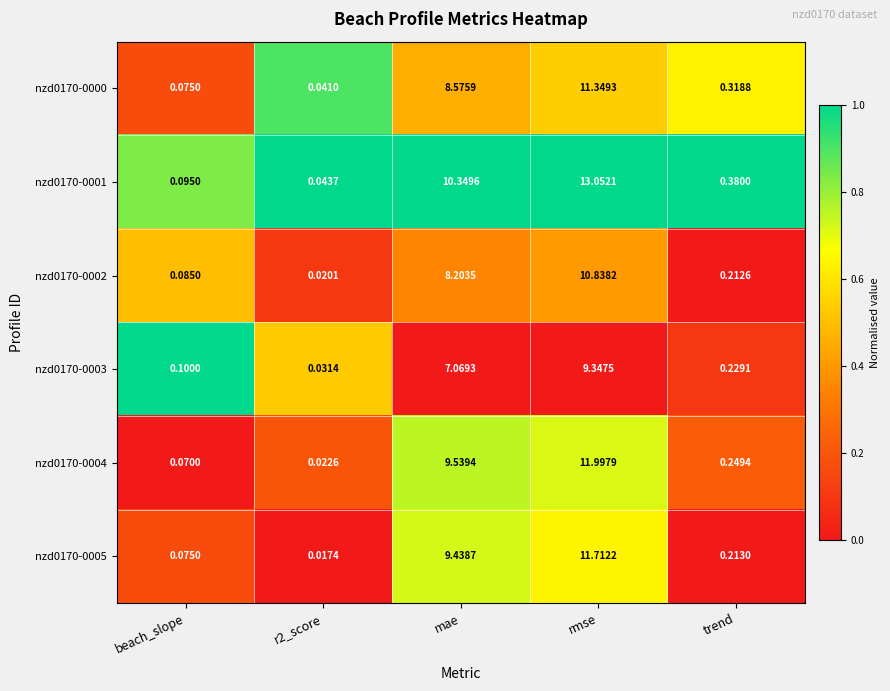

Where is nzd0170-0004 nearest to the value 6?

mae